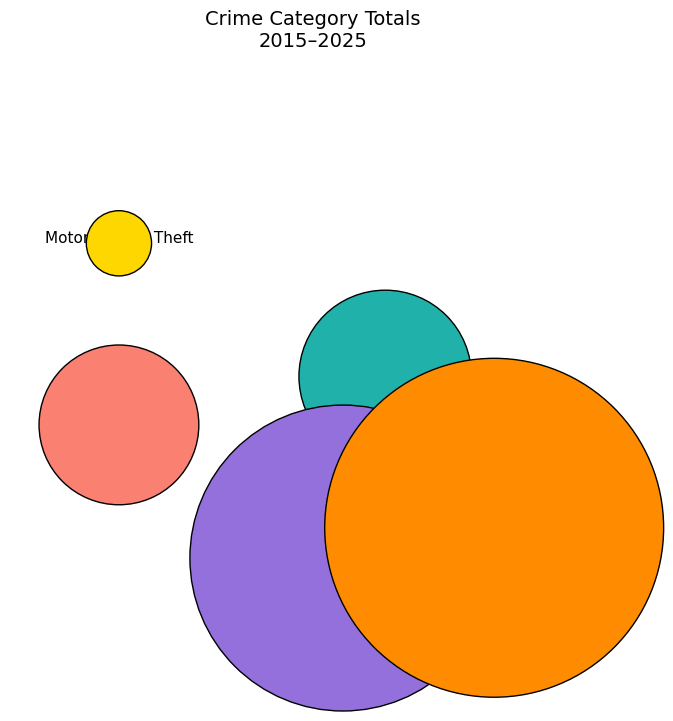

What percentage is the Robbery slice, to the nearest percent?

35%